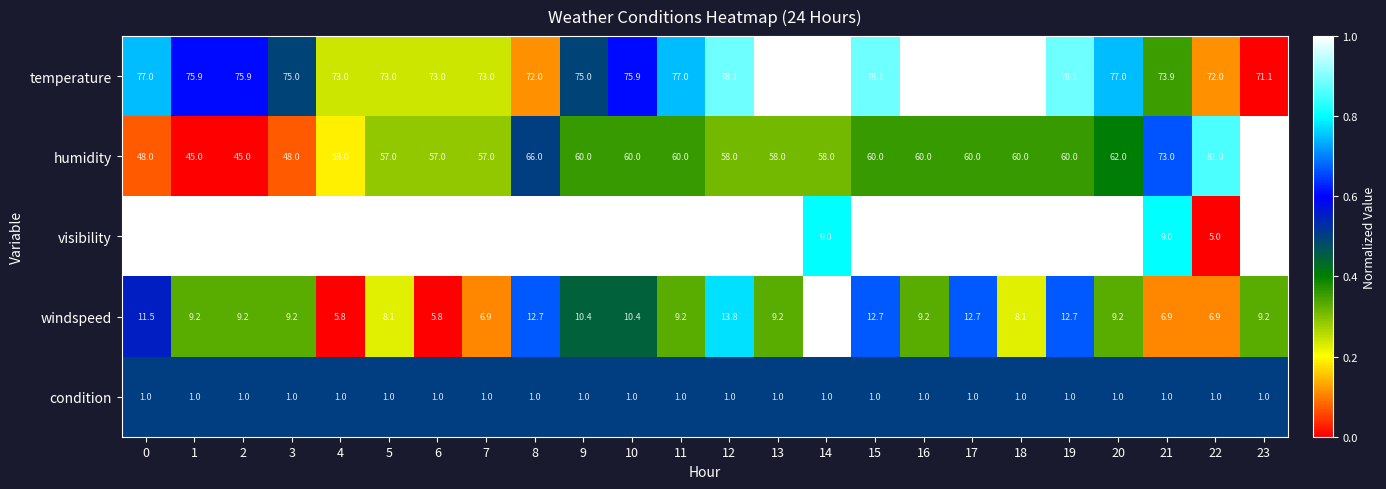

What is the spread (max minus min) of values at 6?

72.0